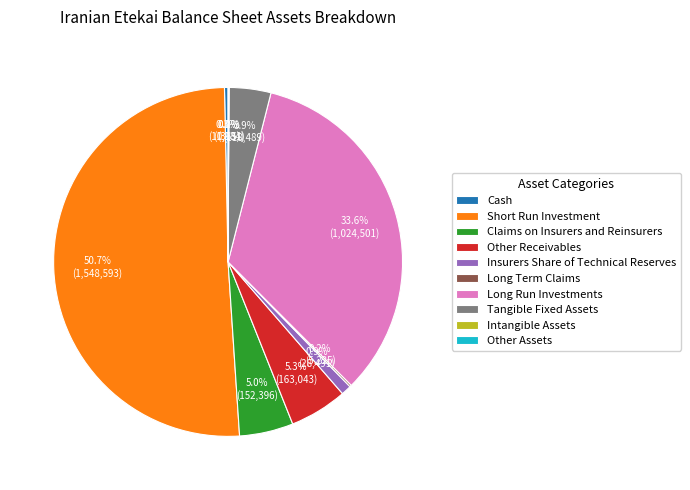

To the nearest percent, what is the average slice percentage?

10%